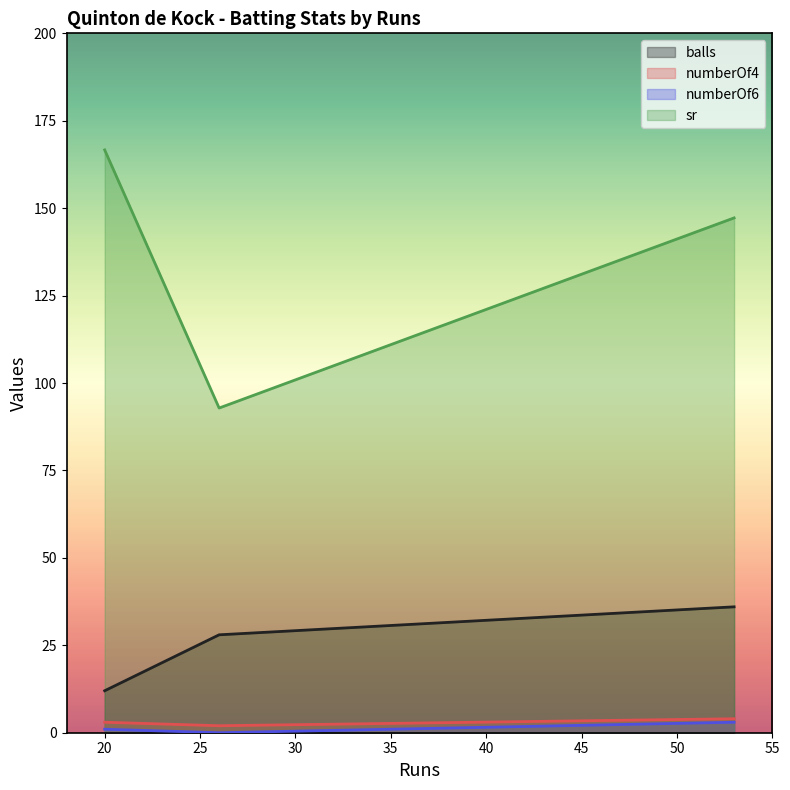

Is the value of balls at 53 greater than the value of sr at 20?

No